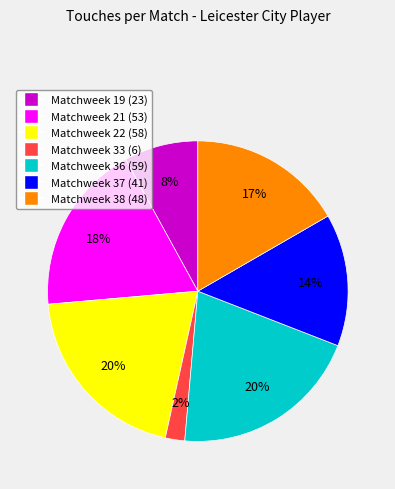

Is there any slice that represents more than half of the pie?

No